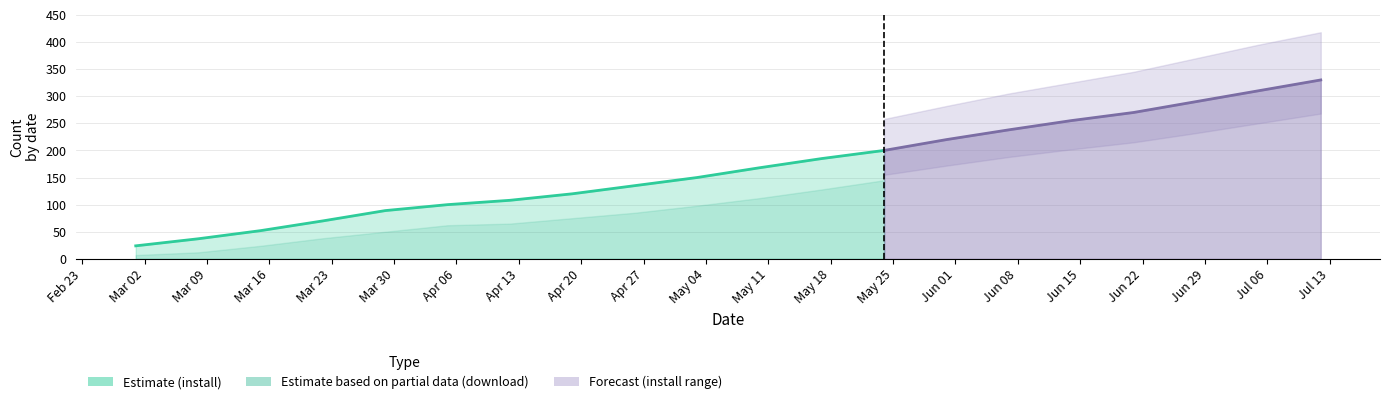

What position from the right is 2025-03-29?

16